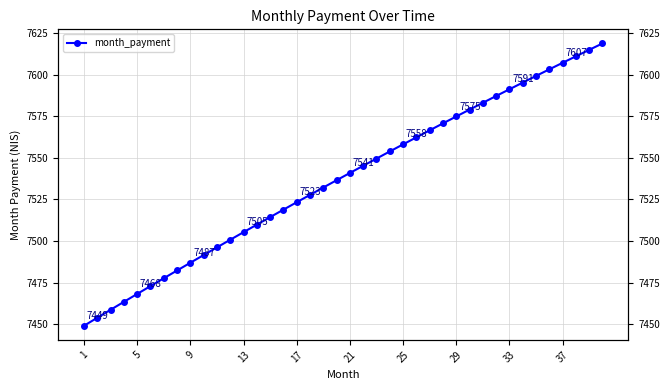

Reading left to right, list all the values displayed in this chart.

7449.1	7453.9	7458.7	7463.5	7468.2	7472.9	7477.6	7482.3	7487.0	7491.6	7496.2	7500.8	7505.3	7509.9	7514.4	7518.9	7523.3	7527.7	7532.1	7536.5	7540.9	7545.2	7549.5	7553.8	7558.1	7562.3	7566.5	7570.7	7574.8	7578.9	7583.0	7587.1	7591.1	7595.2	7599.2	7603.1	7607.1	7611.0	7614.8	7618.7